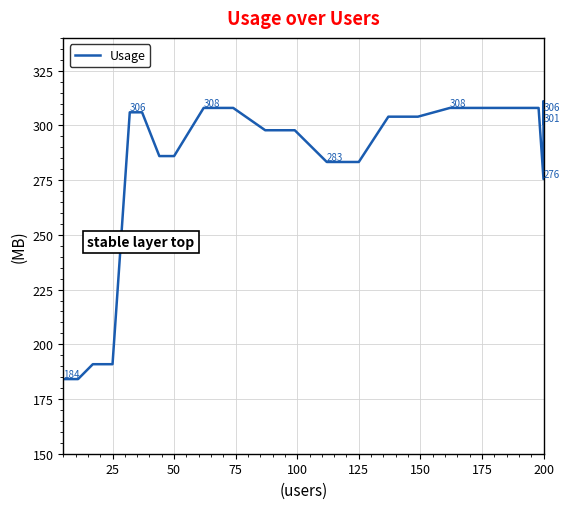

The chart shows a value of 160.0 at 200. True or false?

False